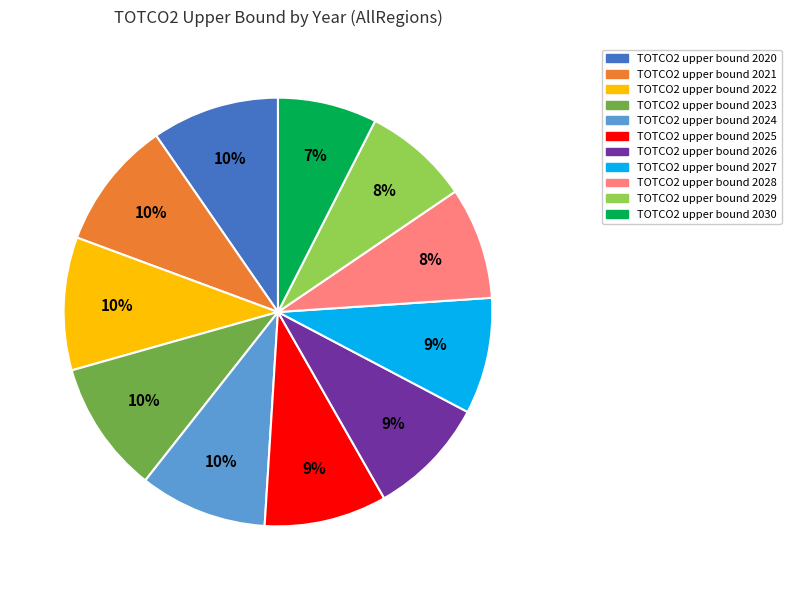

Count the number of slices in the pie.

11